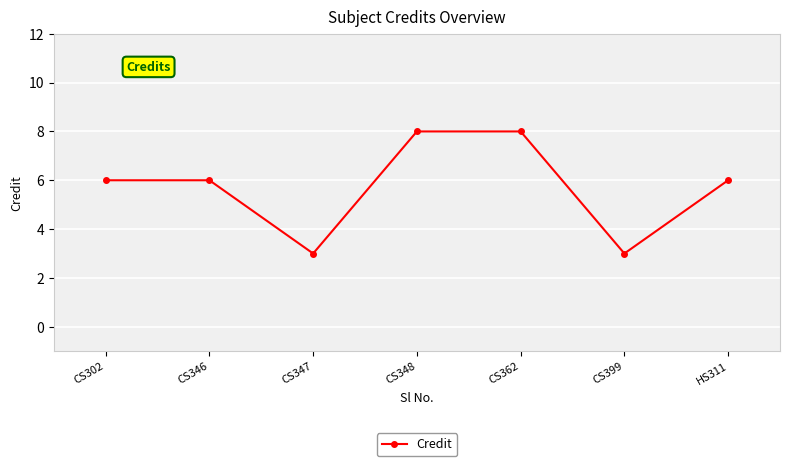

How many data points does each series have?

7